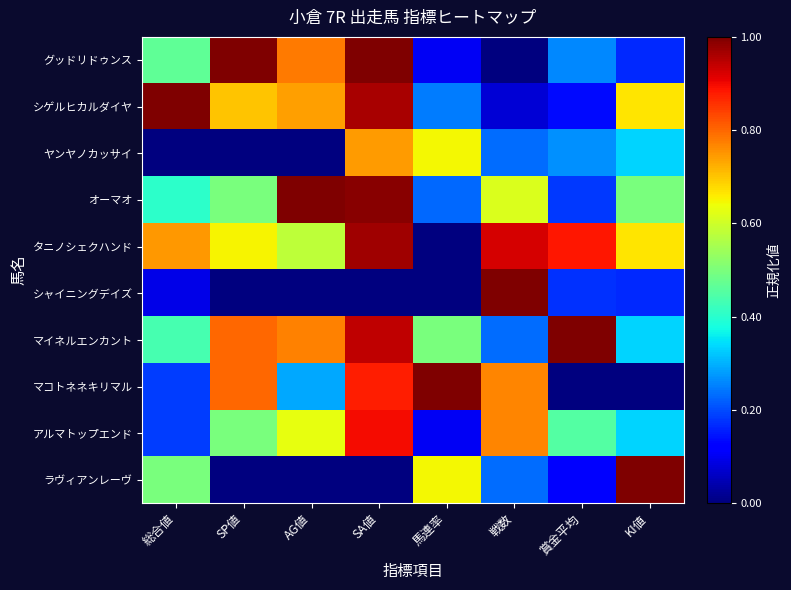

Which series changed the most between AG値 and SA値?

ヤンヤノカッサイ